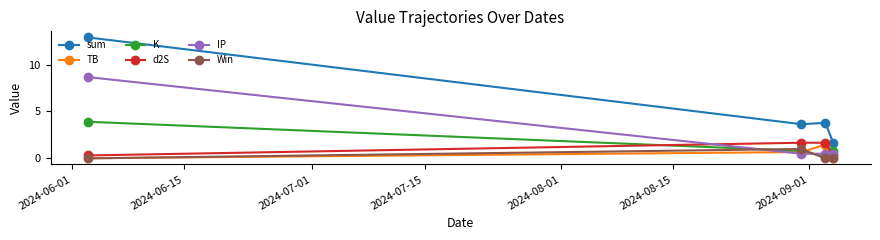

What is the value of the IP point at the 3rd from the left?

0.5